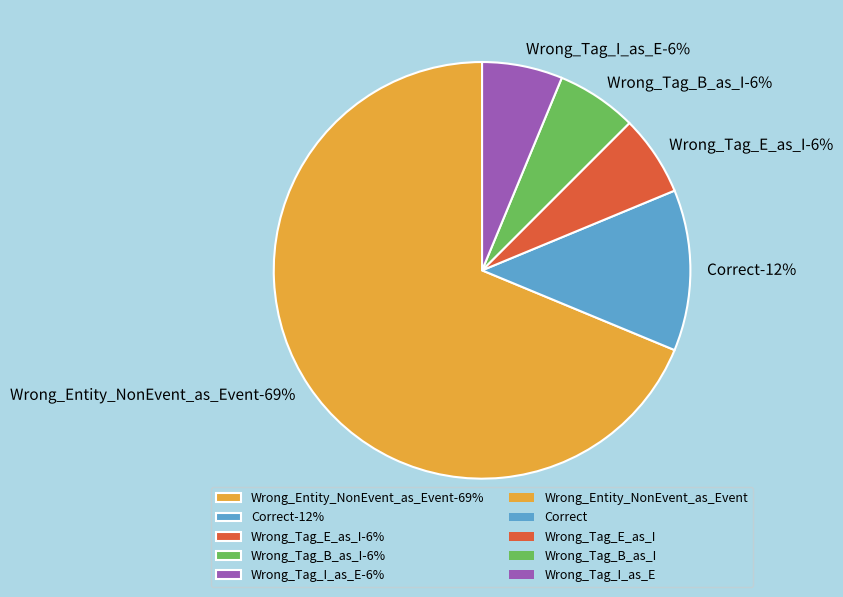

What percentage is the Wrong_Tag_B_as_I slice, to the nearest percent?

6%